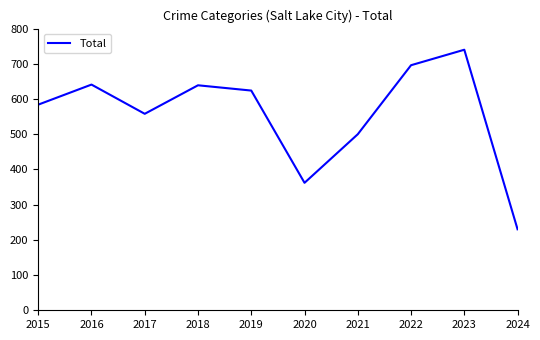

True or false: the data shows 601 at 2020.

False